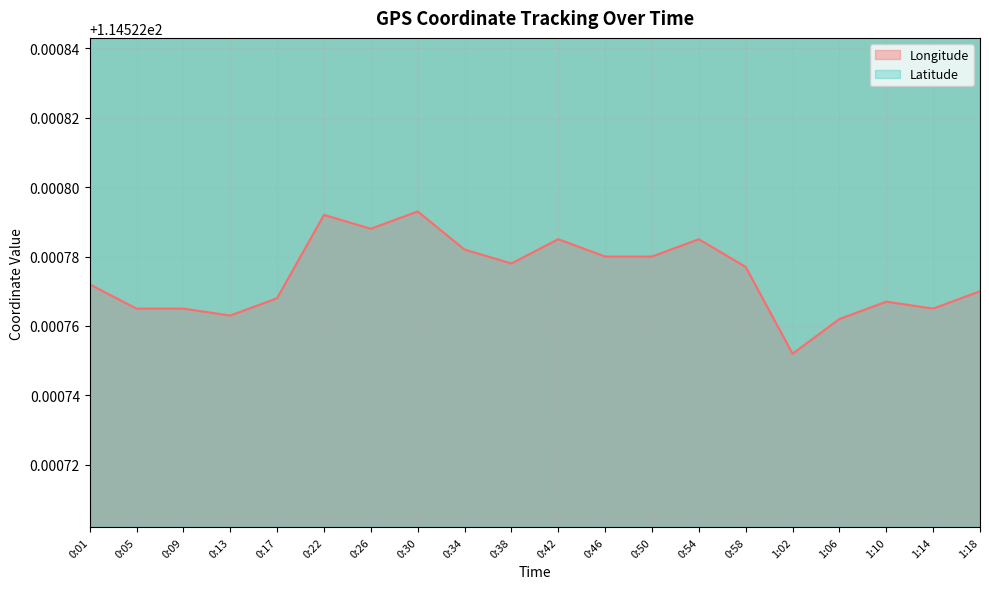

Where is the first local maximum for Longitude?

0:22